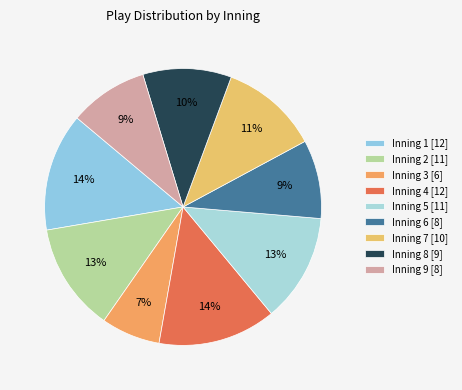

To the nearest percent, what percentage of the pie is Inning 2?

13%